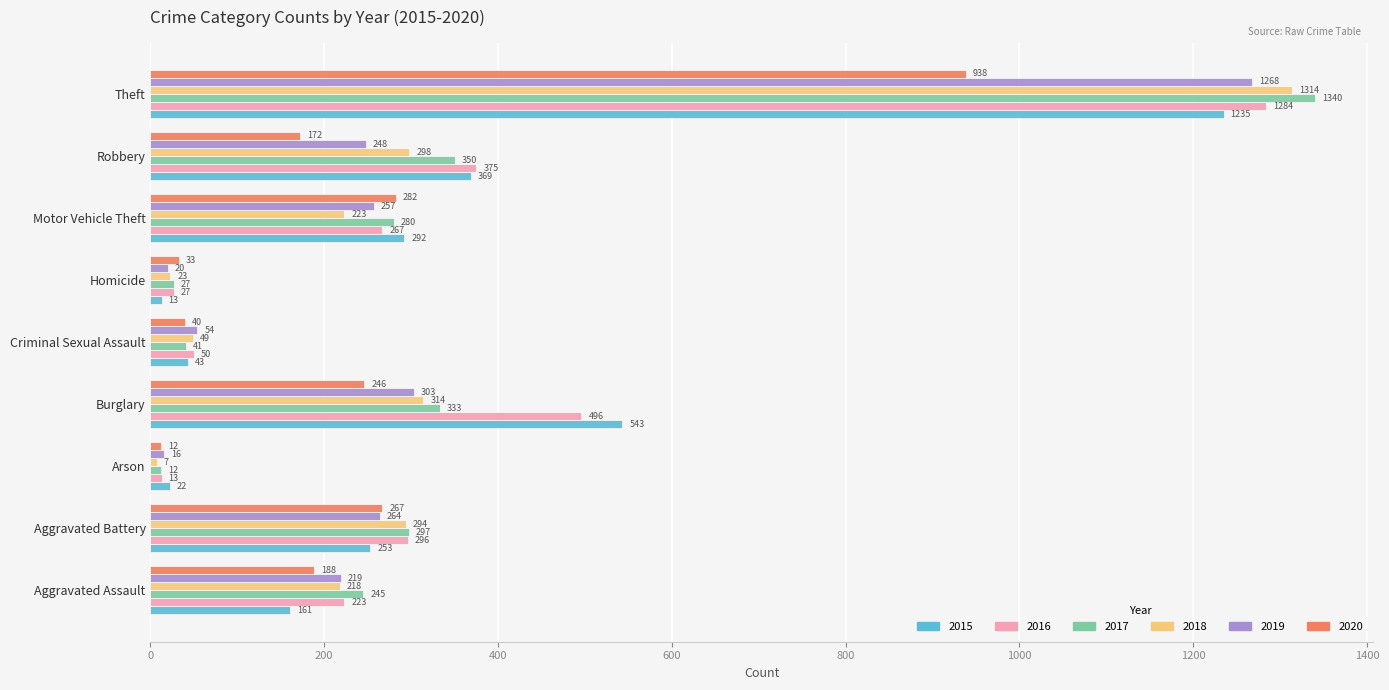

What is the difference between the 2015 values at Arson and Criminal Sexual Assault?

21